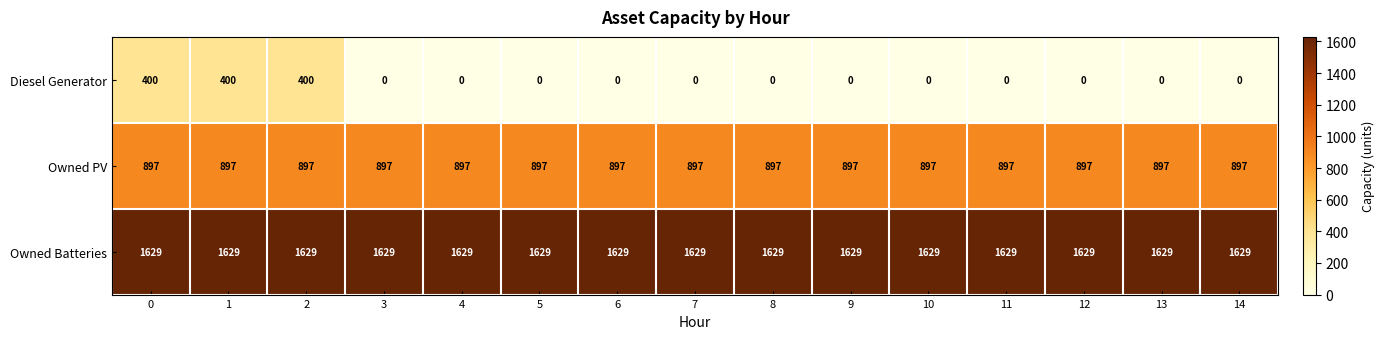

True or false: Owned PV has a value of 1301 at 14.

False